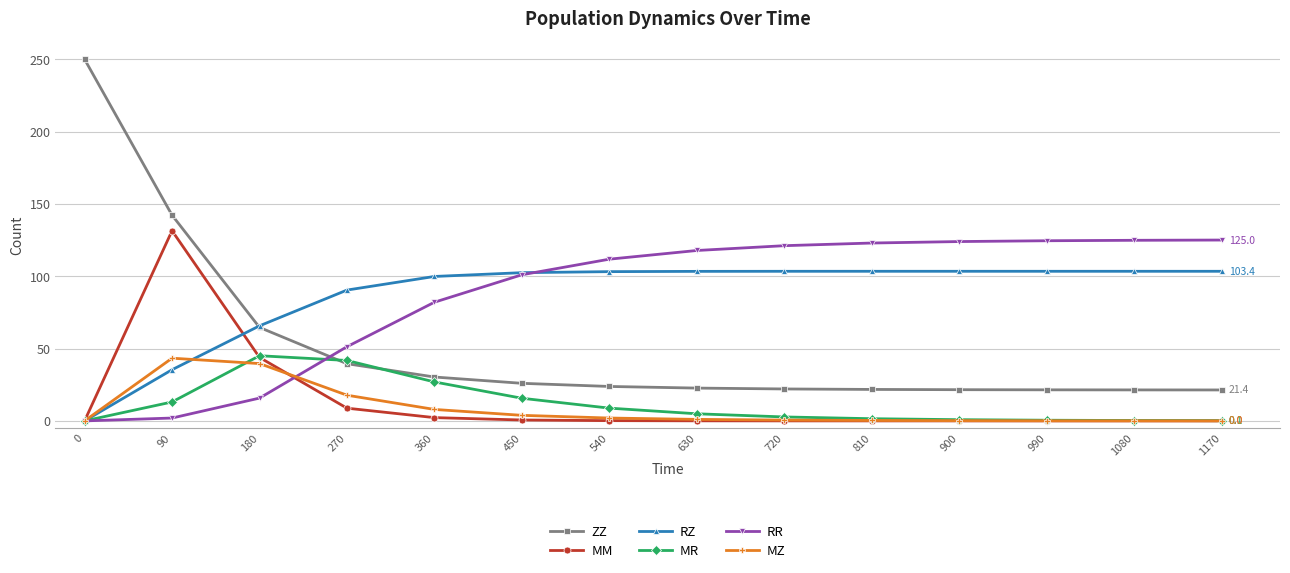

At which category is the sum across all series the highest?

90